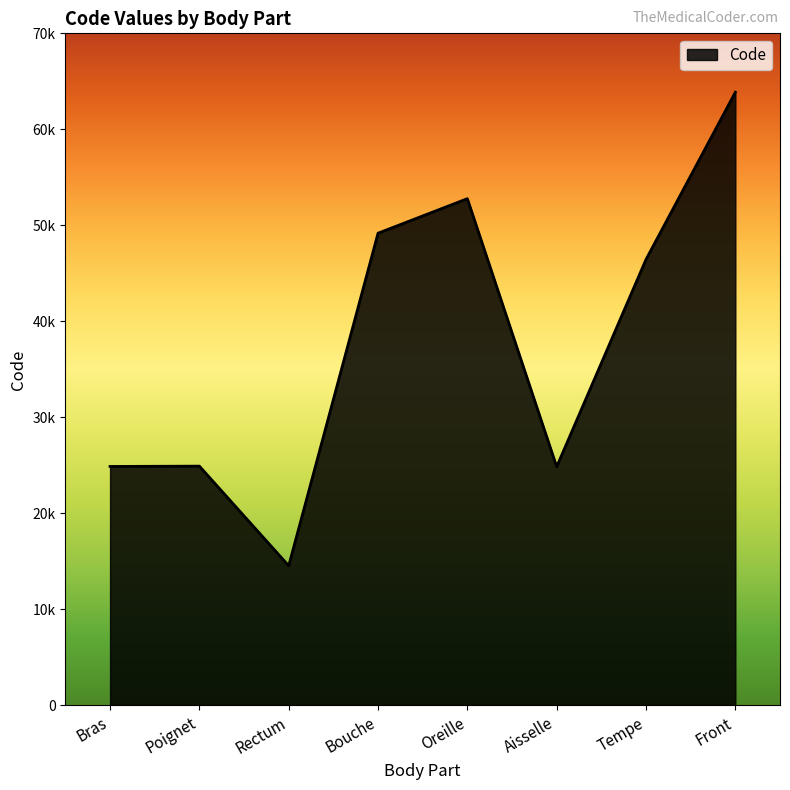

Rank the categories by value from highest to lowest.

Front, Oreille, Bouche, Tempe, Poignet, Bras, Aisselle, Rectum